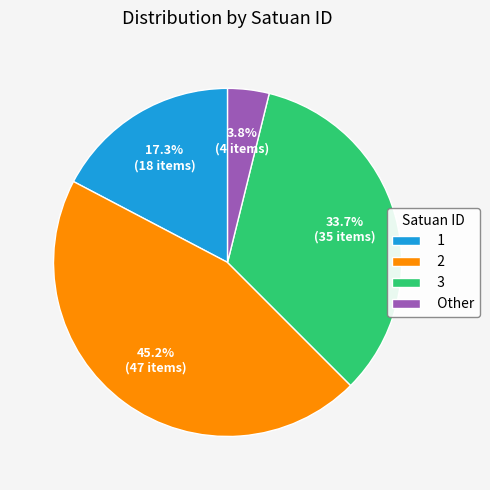

What is the smallest slice in the pie chart?

Other